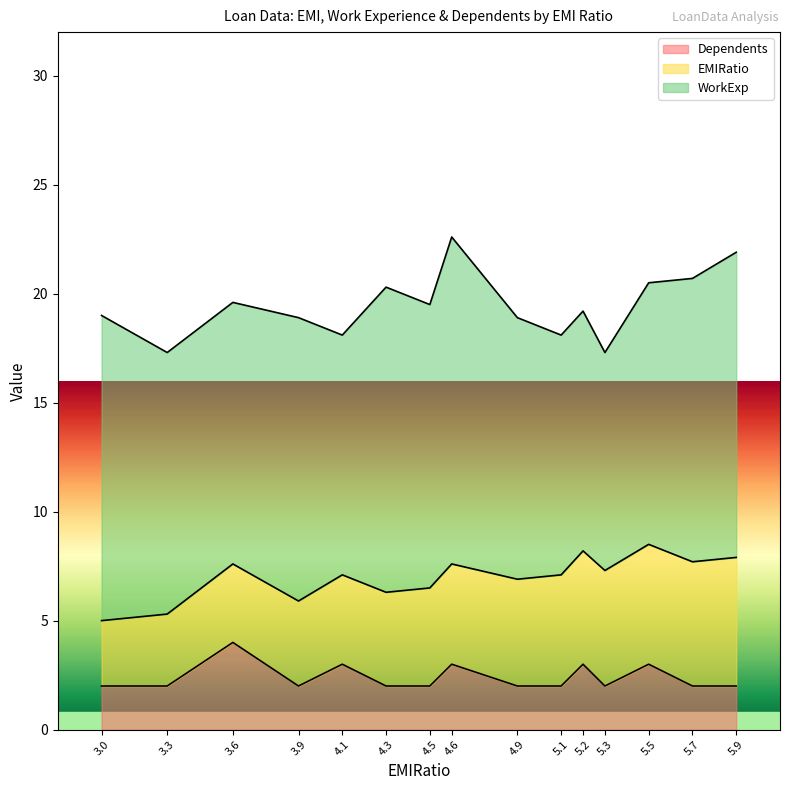

True or false: WorkExp and EMIRatio intersect in this chart.

False